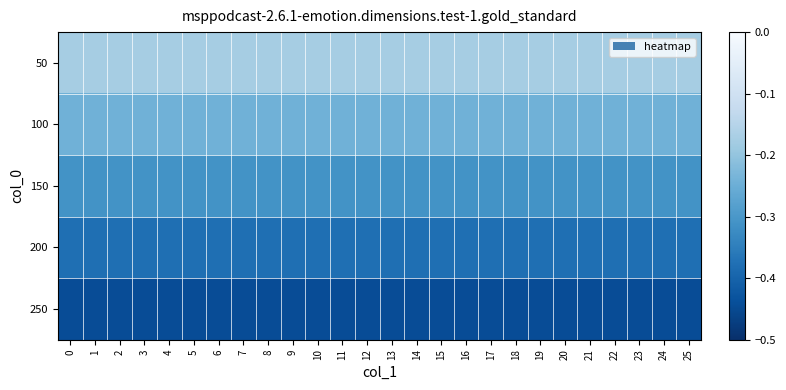

How many distinct data groups are displayed?

5